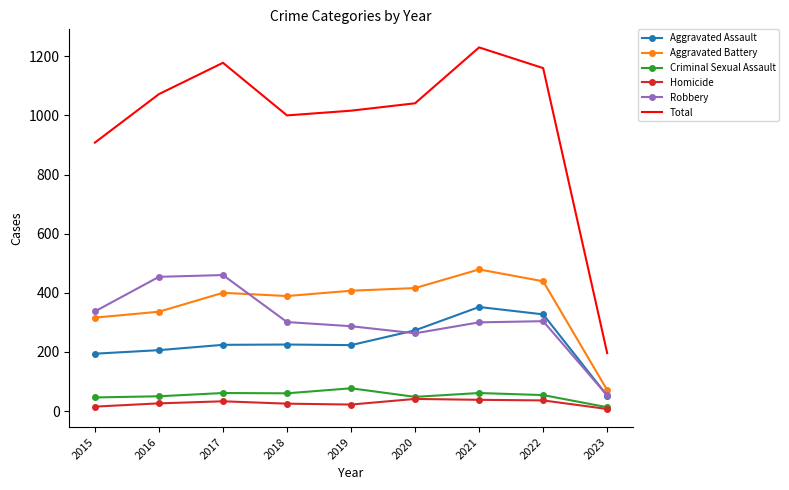

What is the sum of the Total values at 2020 and 2019?

2057